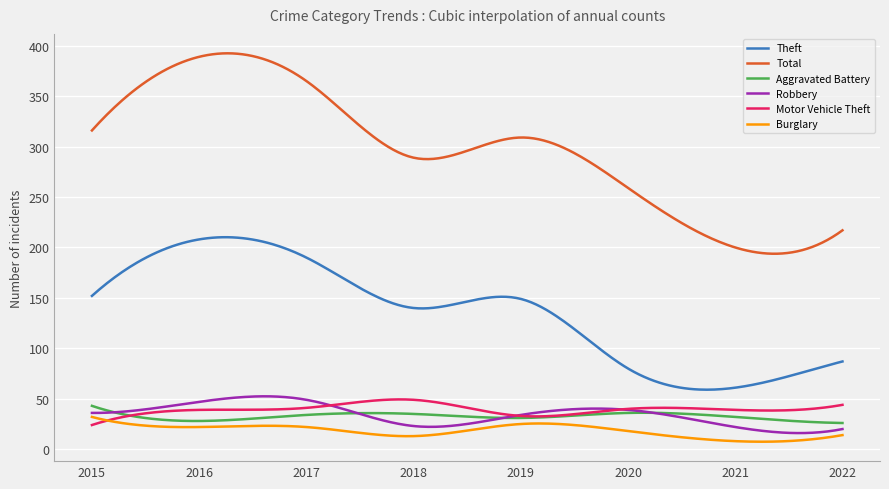

Which series has the widest spread of values?

Total